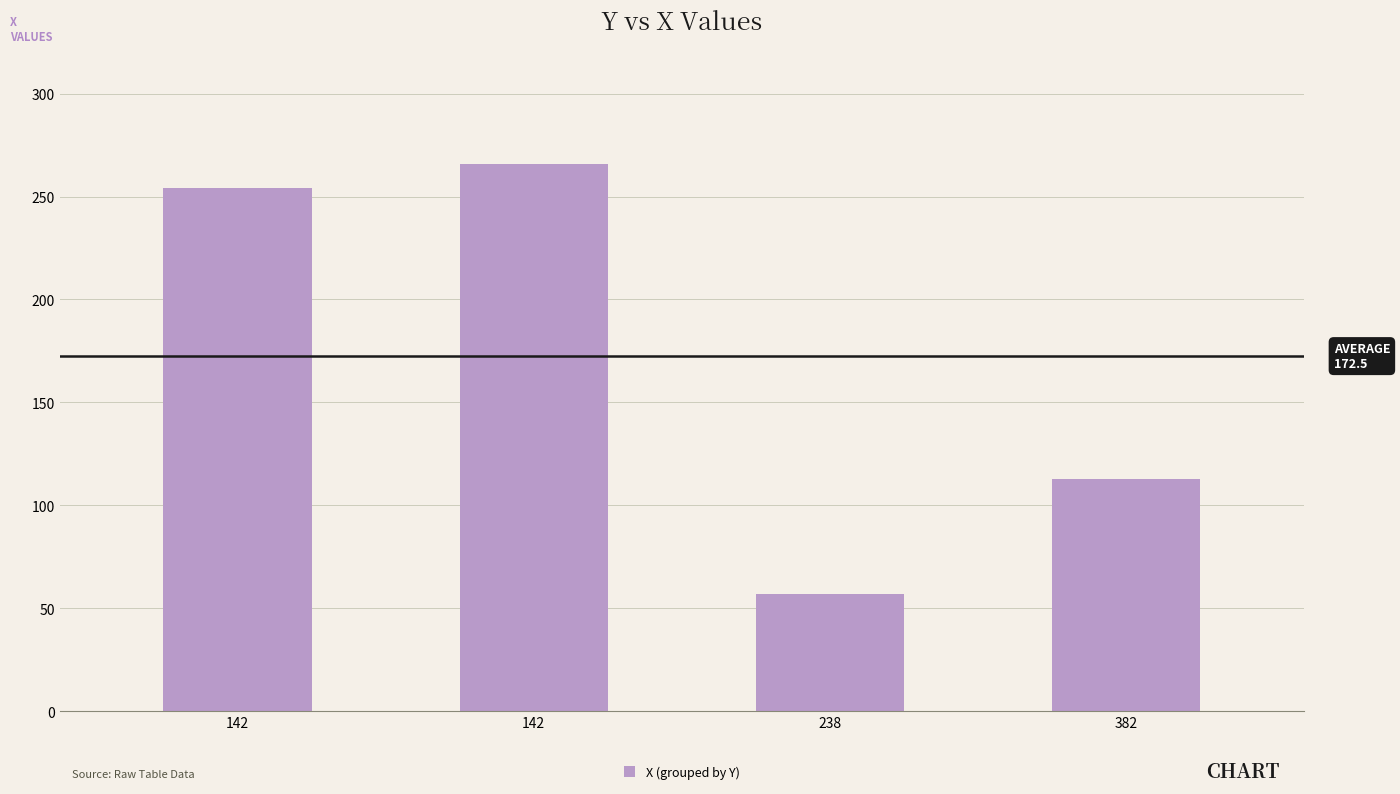

How many distinct data groups are displayed?

1